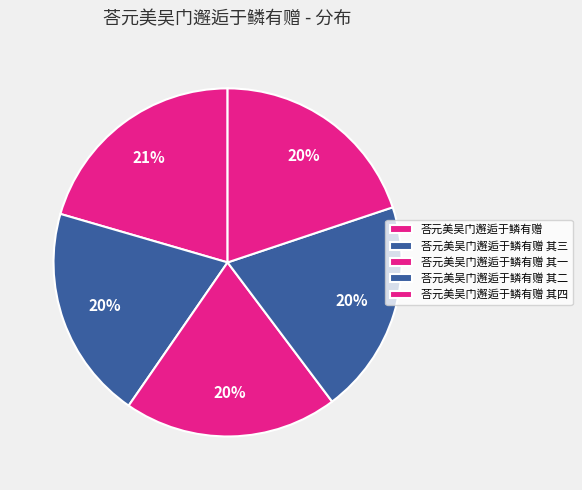

Count the number of slices in the pie.

5